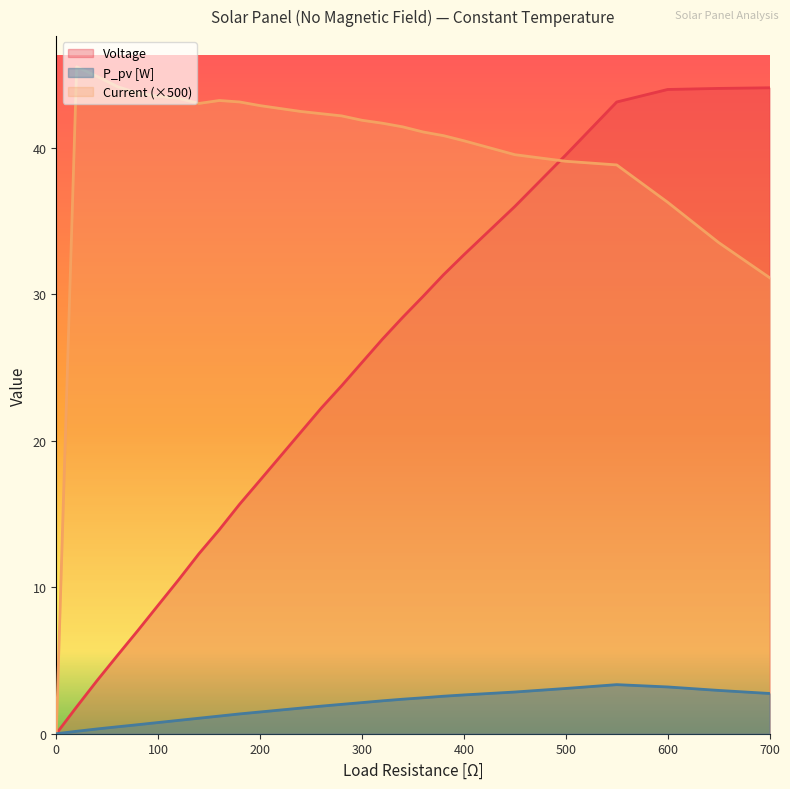

Which label corresponds to the largest value in the chart?

20